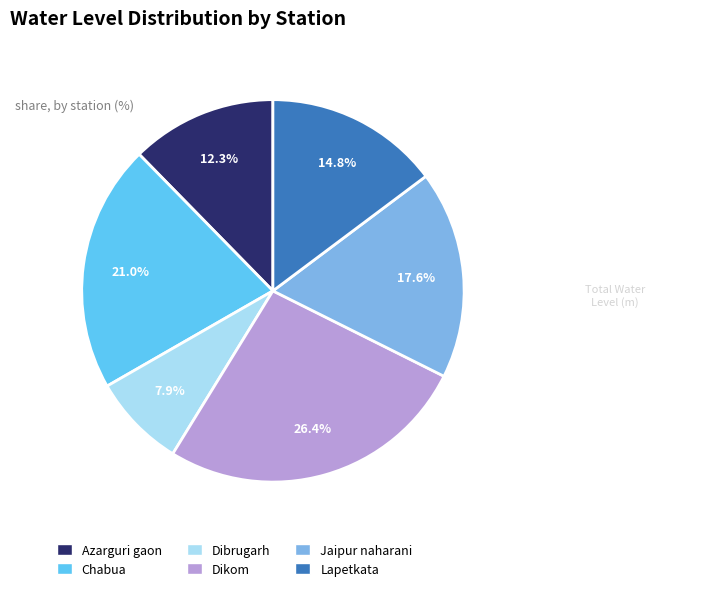

Count the number of slices in the pie.

6